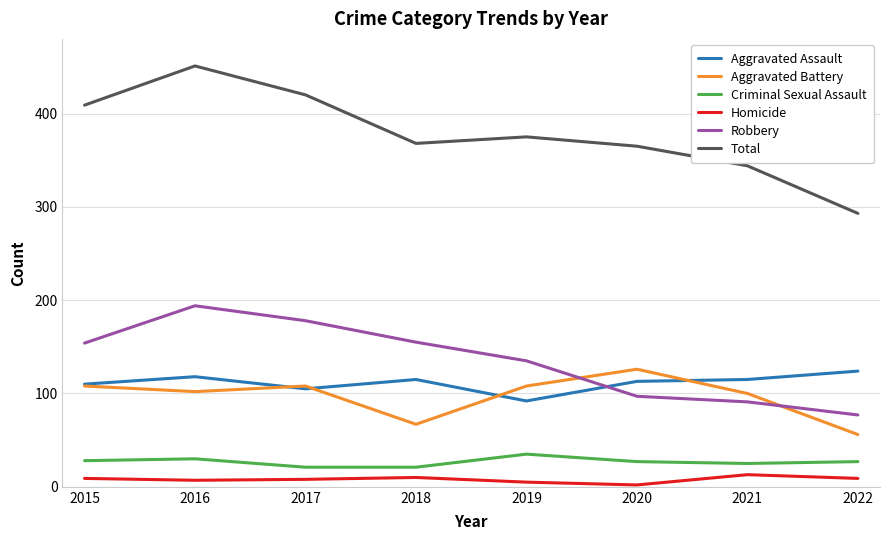

How many interior local valleys does the Aggravated Battery series have?

2